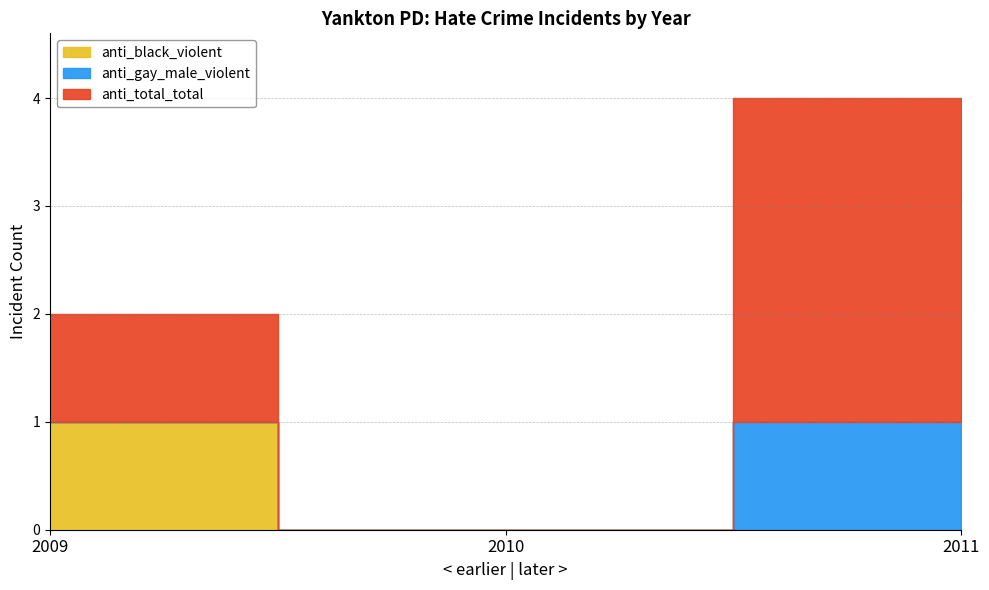

Where is anti_gay_male_violent nearest to the value 0?

2010